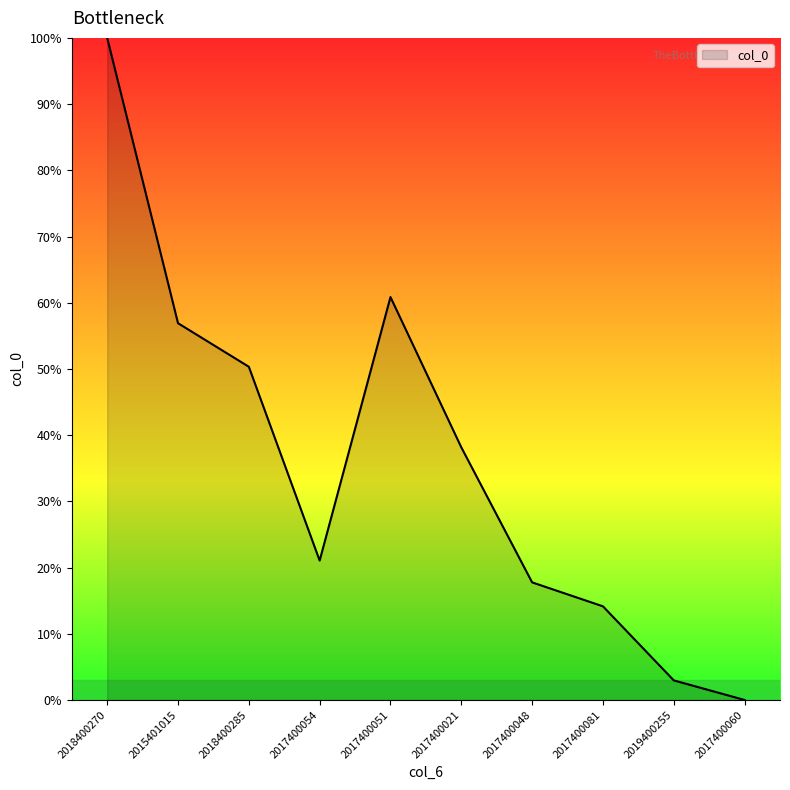

How many values are below 38?

5